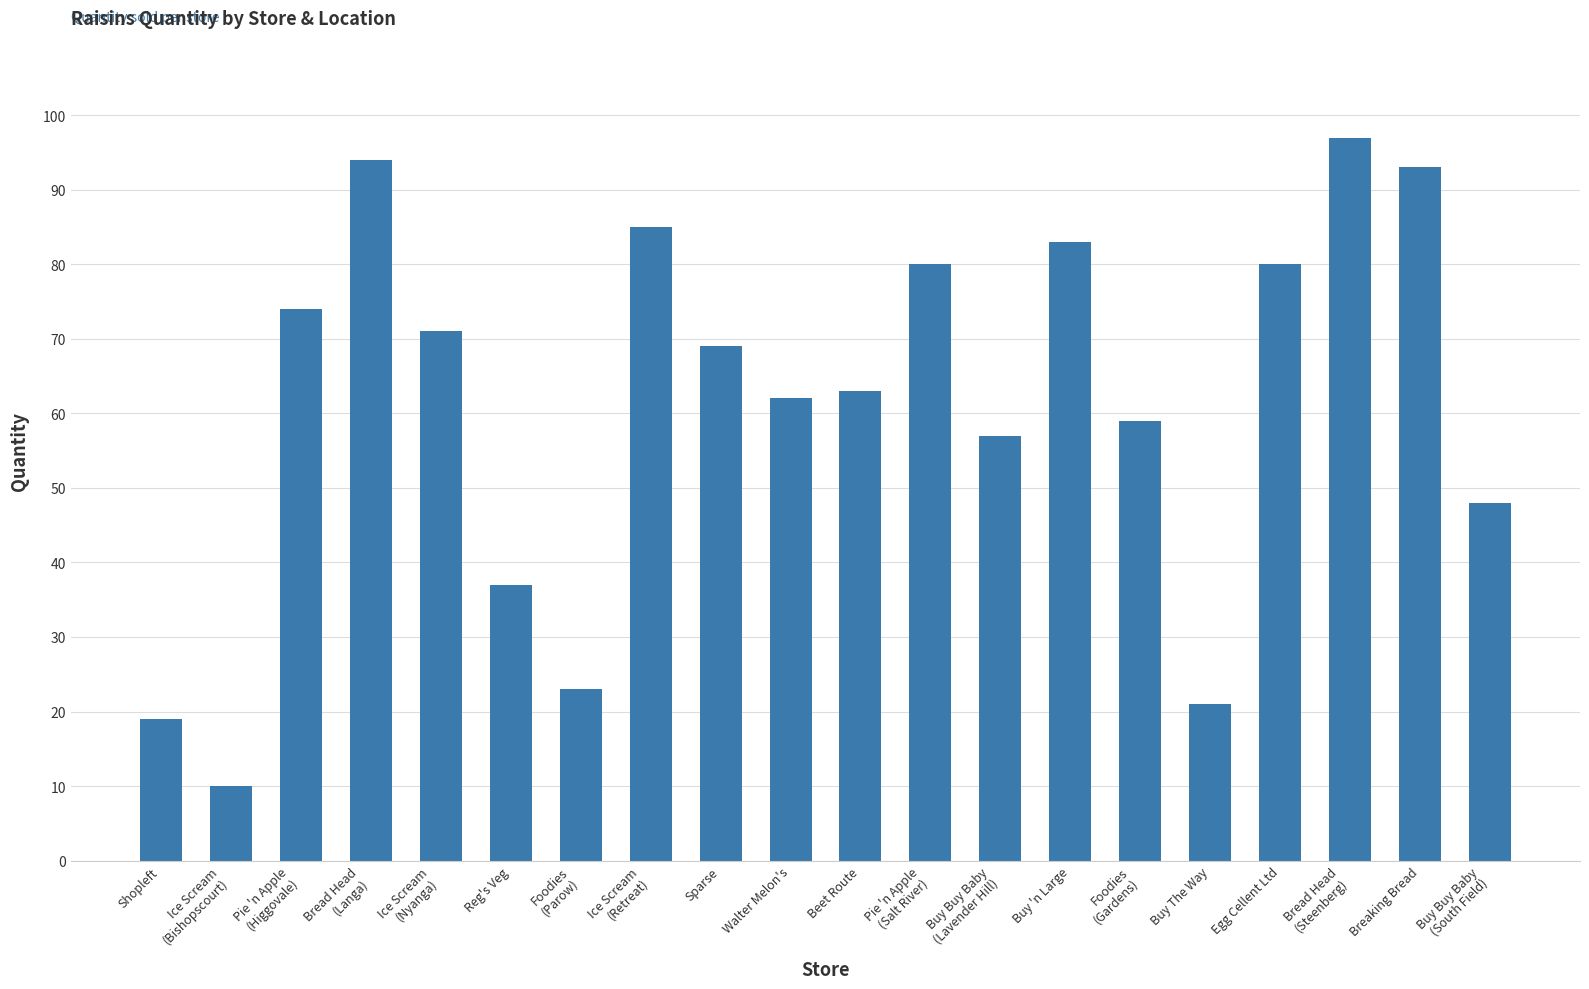

What is the minimum value shown in the chart?

10